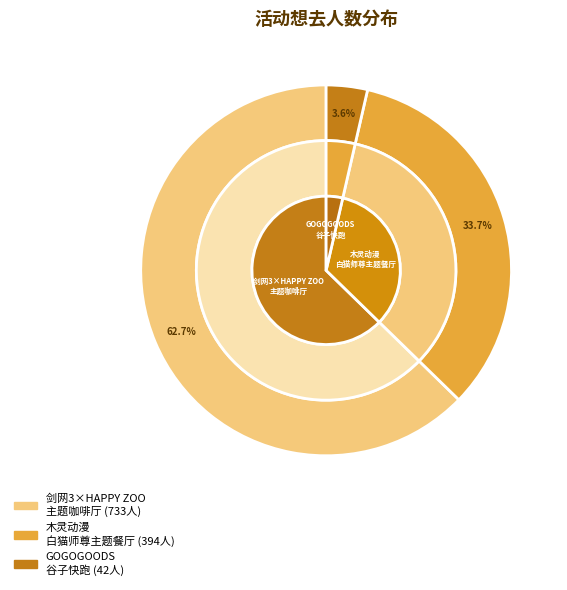

True or false: 杭州·GOGOGOODS谷子快跑 GBC谷子限量预售（免费入场） accounts for 4% of the total.

True